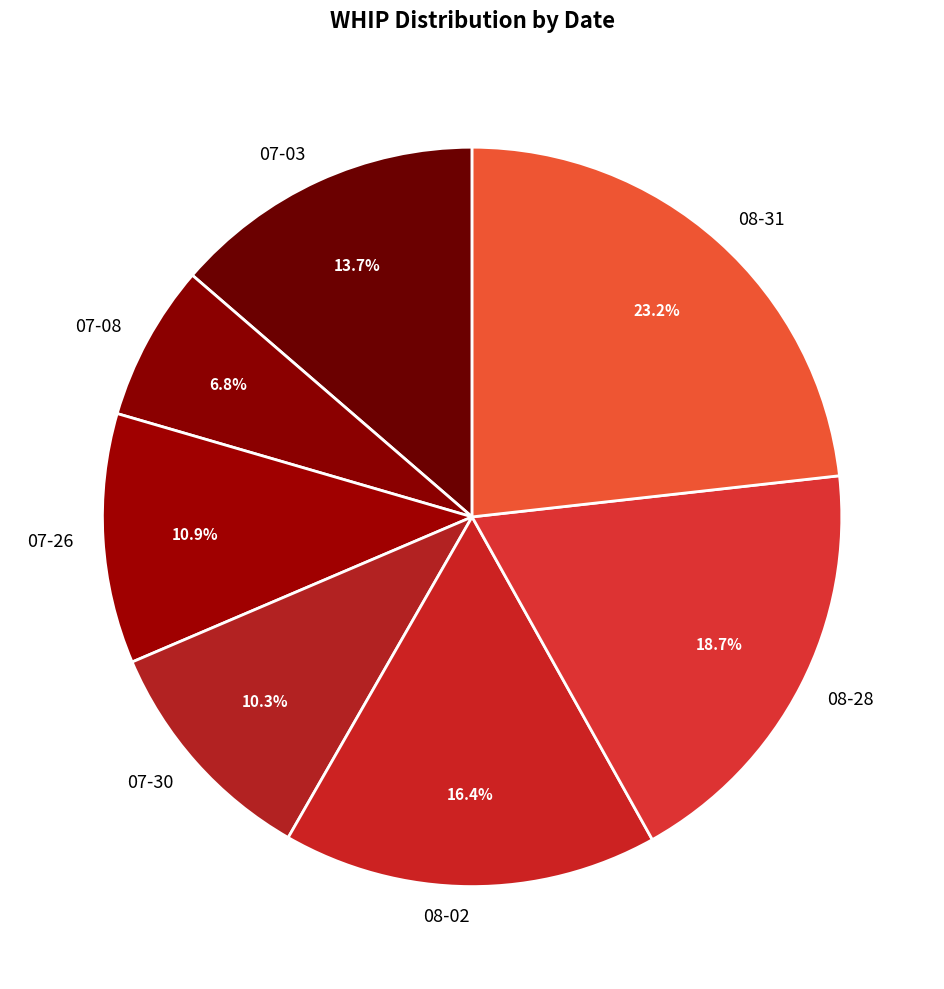

Between 08-02 and 08-28, which is larger?

08-28